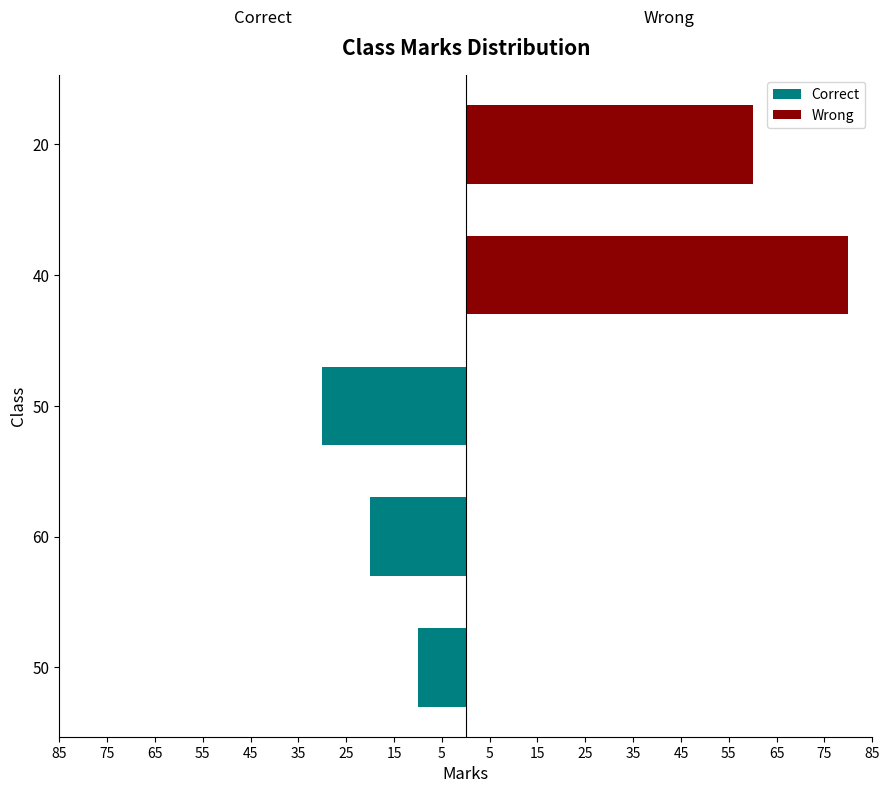

Count the Wrong values in the range 0 to 60.

4